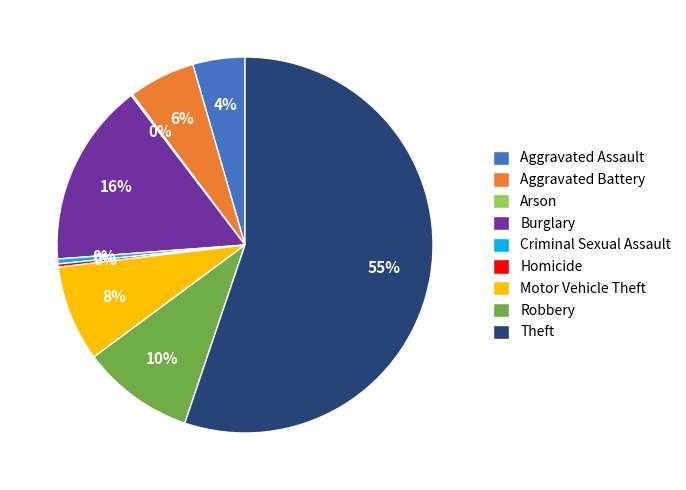

Between Robbery and Aggravated Battery, which is larger?

Robbery